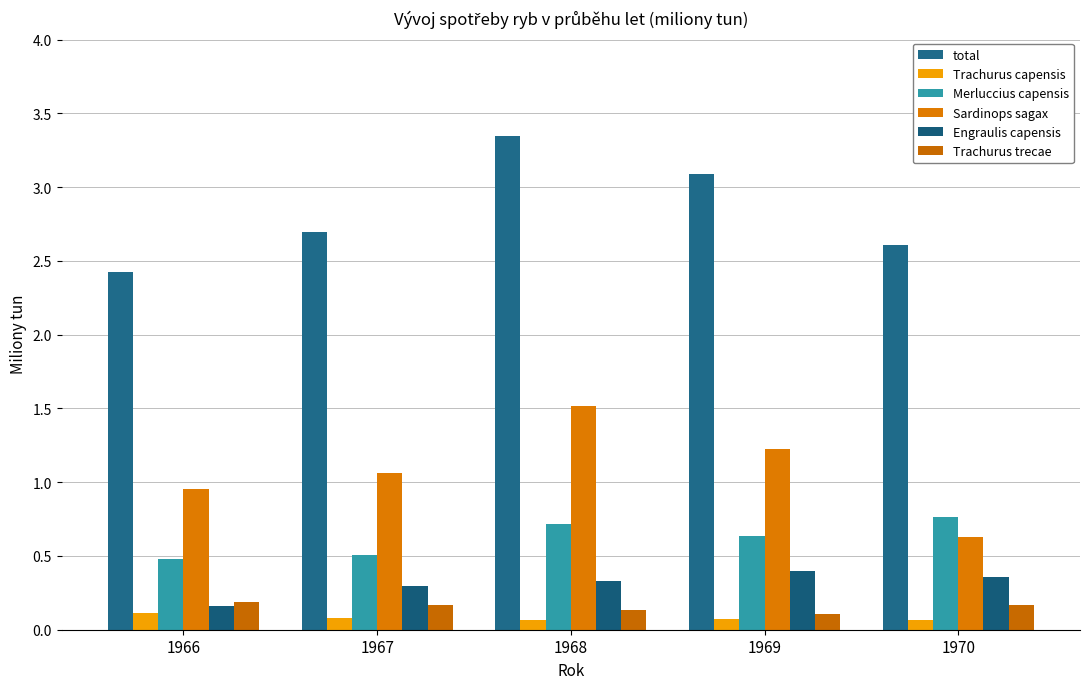

How many groups of bars are there?

5